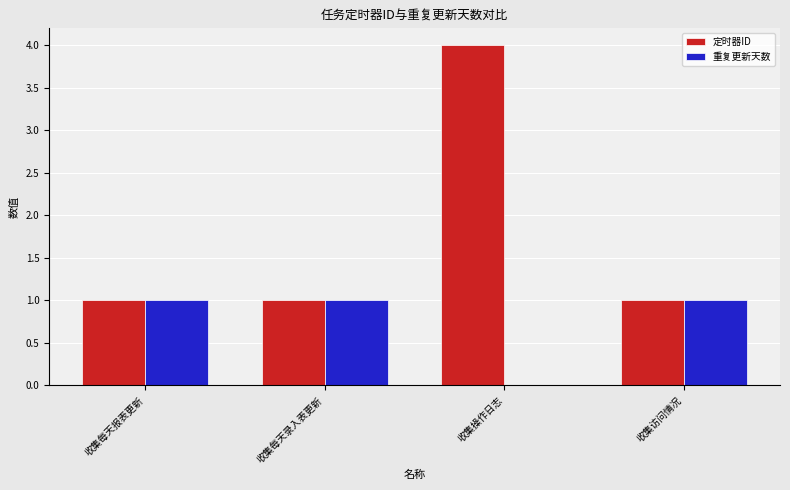

What is the difference between the 重复更新天数 values at 收集操作日志 and 收集每天录入表更新?

1